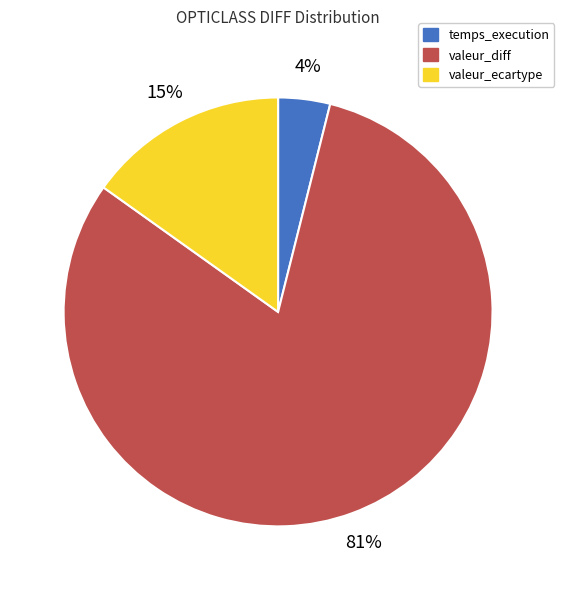

Does valeur_ecartype represent more than half of the total?

No